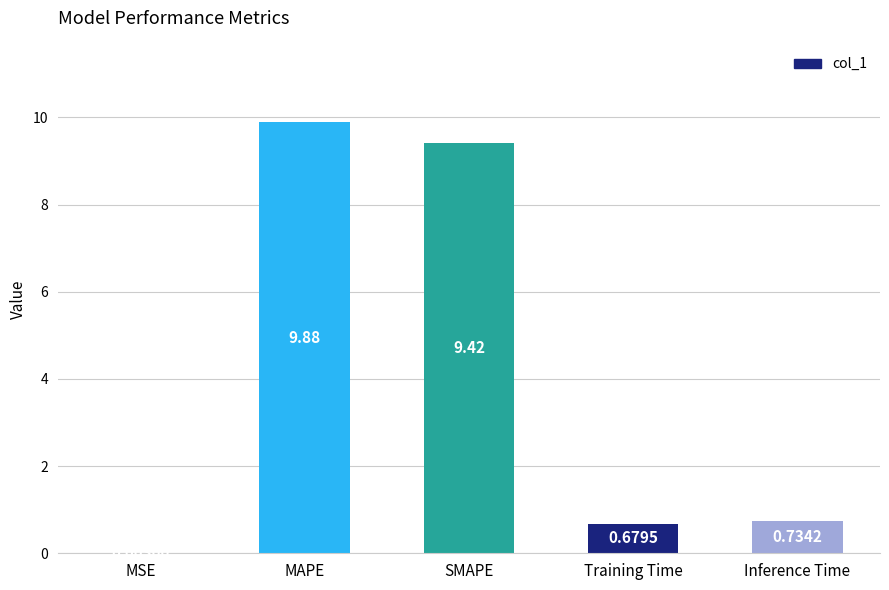

What is the difference between the values at MSE and SMAPE?

9.4